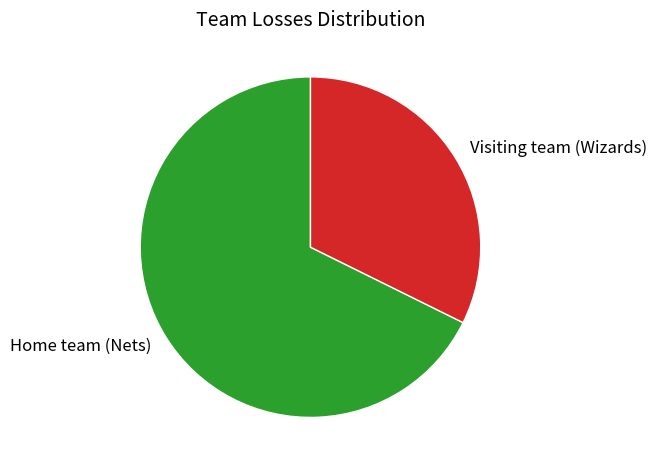

Between Home team (Nets) and Visiting team (Wizards), which is larger?

Home team (Nets)